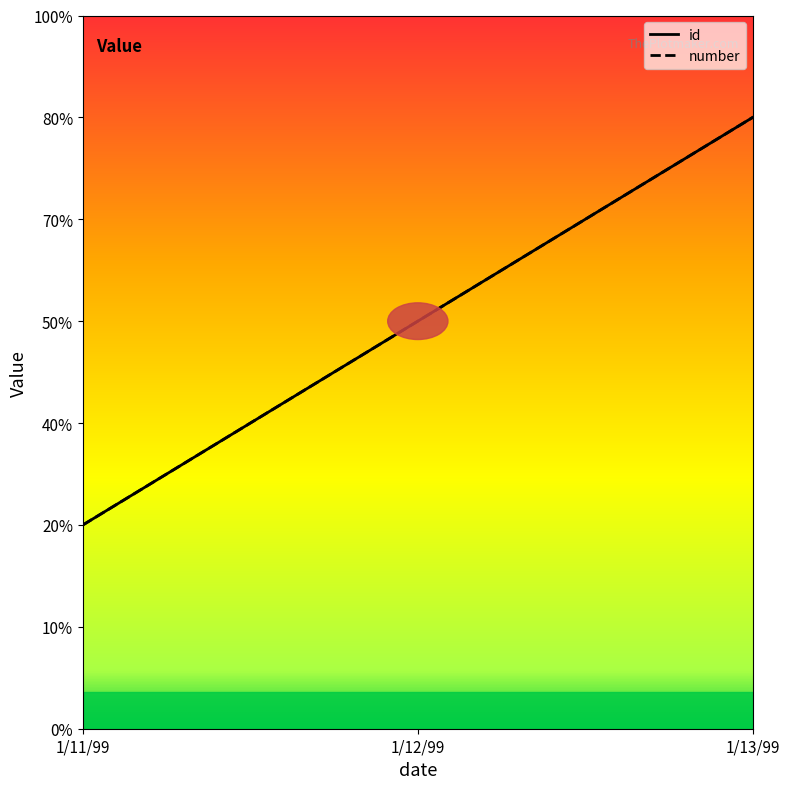

Which series has the largest total across all categories?

id